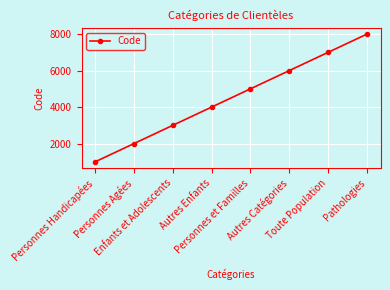

What is the difference between the values at Enfants et Adolescents and Autres Enfants?

1000